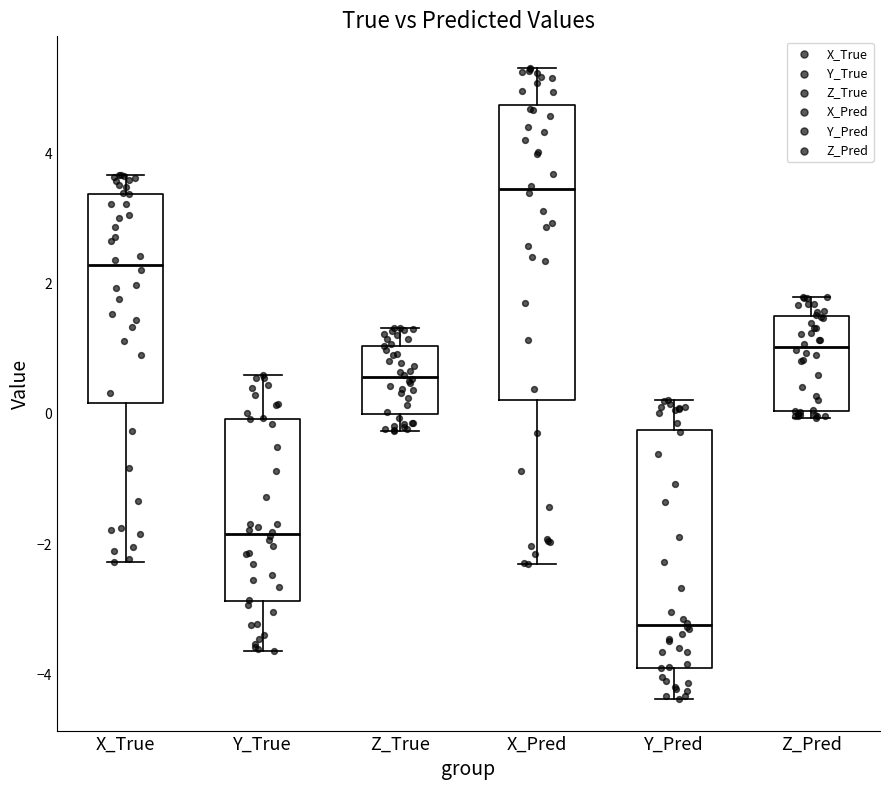

Which box has the highest median line?

X_Pred